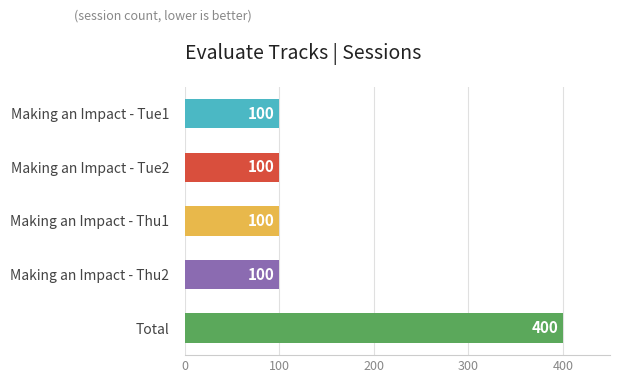

Does the chart contain stacked bars?

No